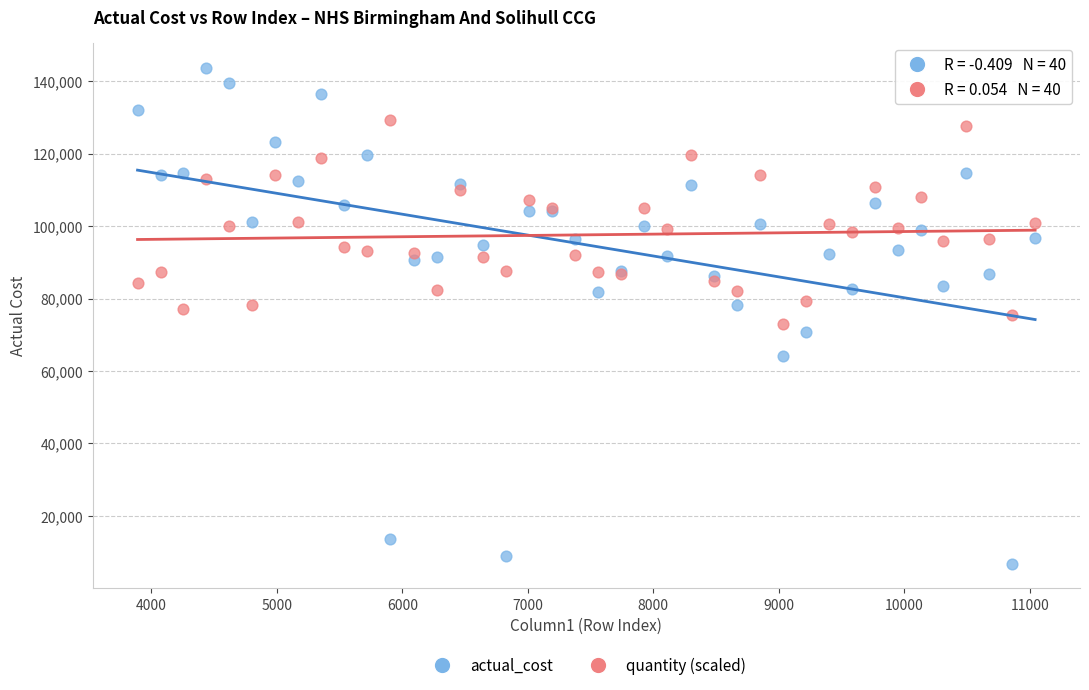

Which series has the widest spread of Y values?

actual_cost